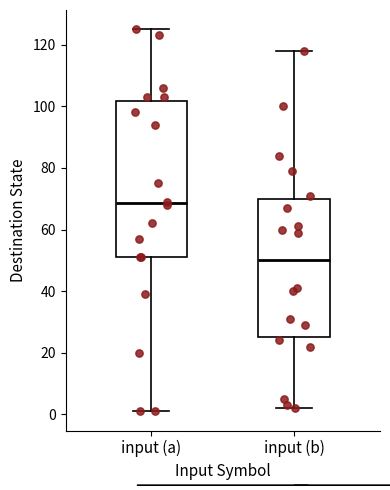

Reading left to right, transcribe this box plot: for each box, give where its median line is, the range the box spans, and where its two whiskers end, as read against the y-axis. The values are not printed on the chart, so give them approximately, as read against the axis.

input (a): median 68, box 52 to 102, whiskers 2 to 126
input (b): median 50, box 26 to 70, whiskers 2 to 118